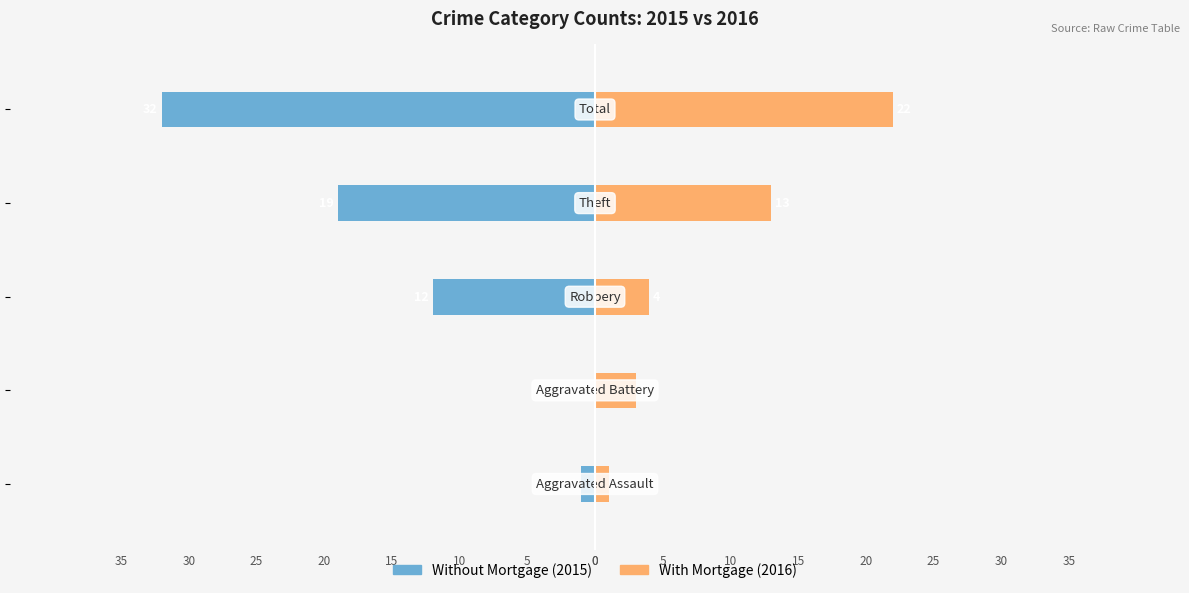

What is the value of the With Mortgage bar at the 3rd from the left?

4